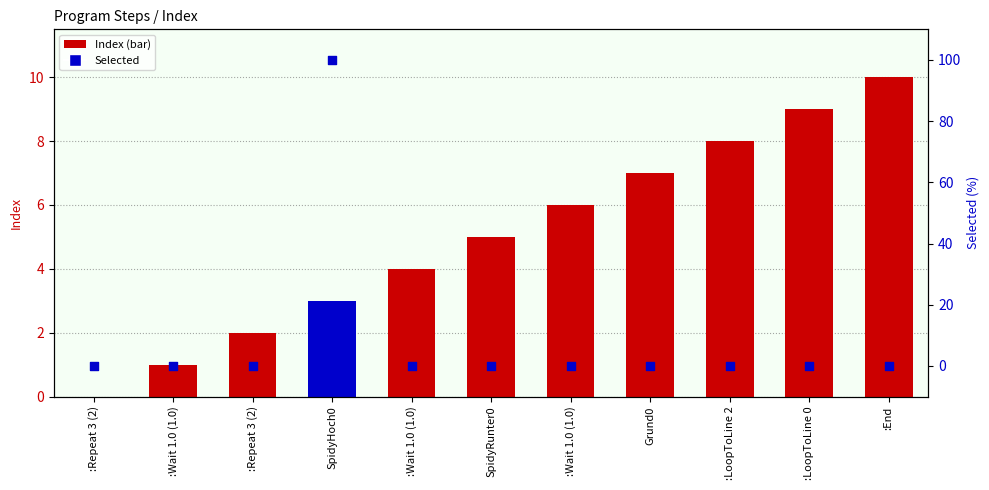

Which series has the largest total across all categories?

Selected